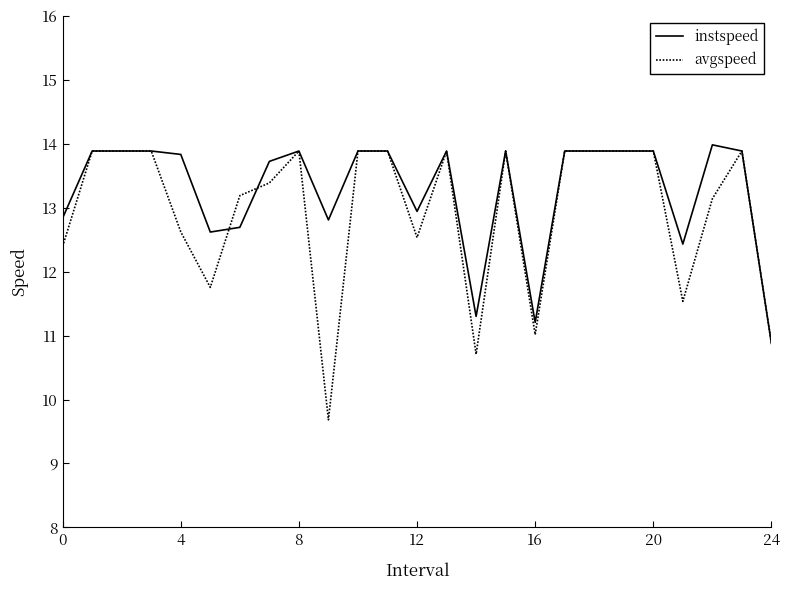

Which series has the widest spread of values?

avgspeed